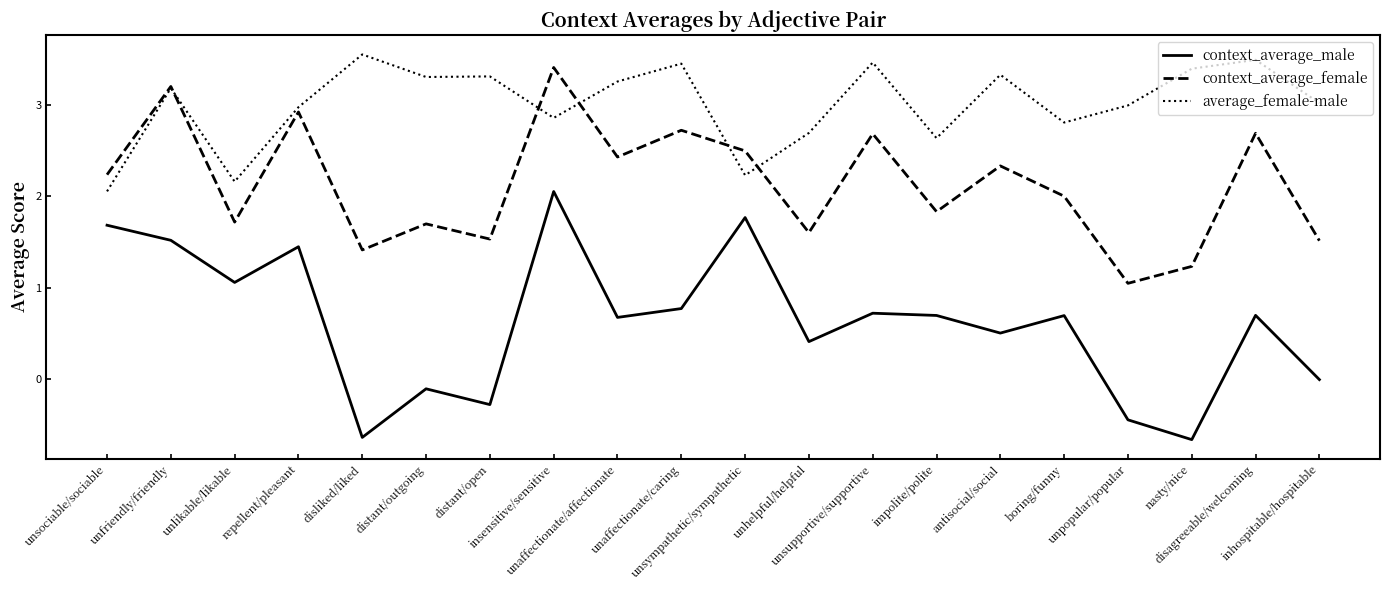

What position from the right is unsympathetic/sympathetic?

10